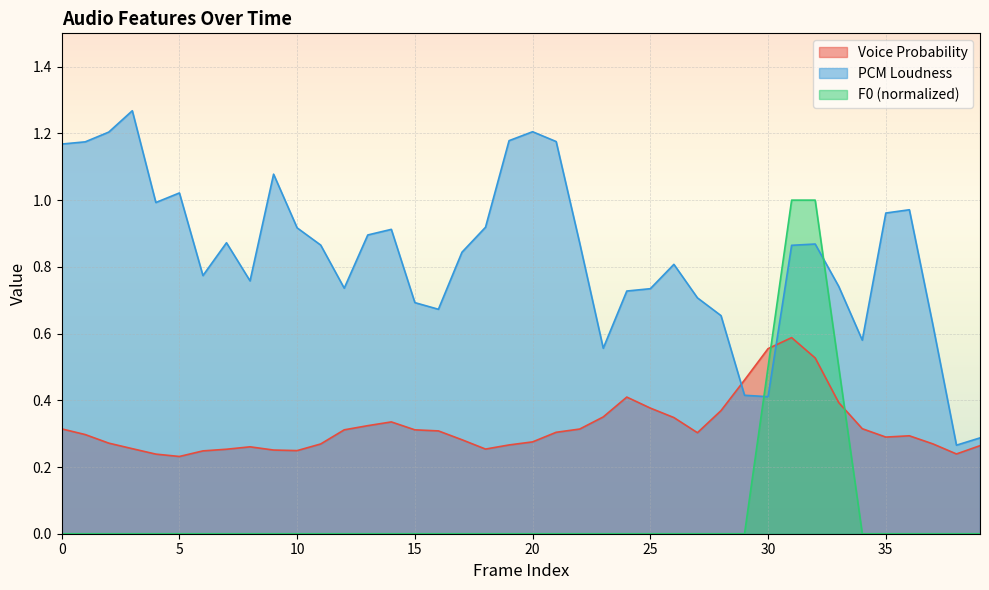

What is the spread (max minus min) of values at 22?

0.9